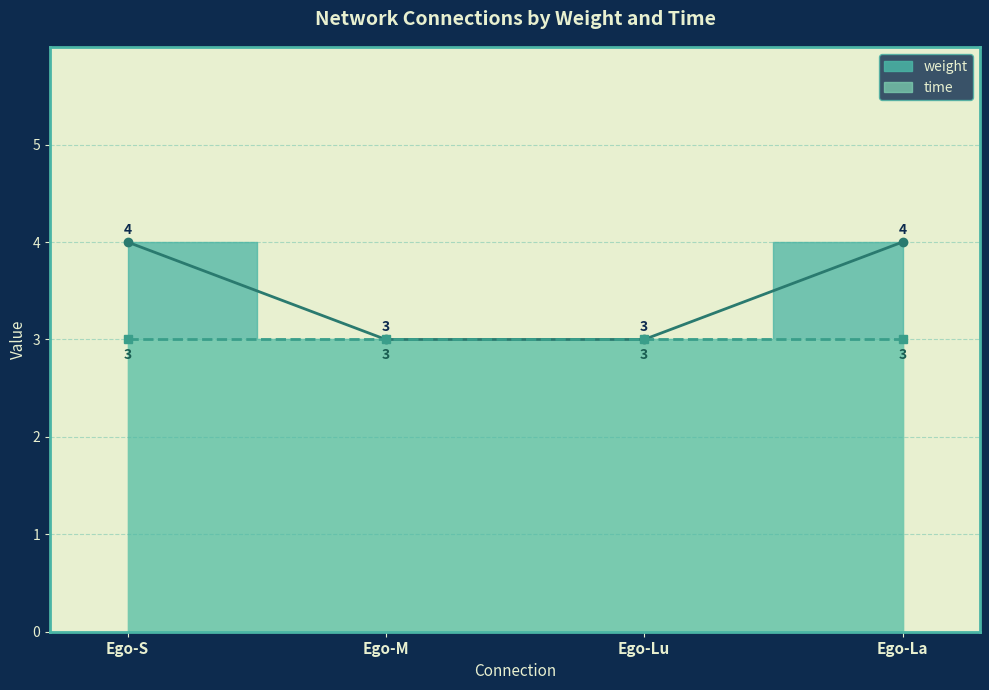

True or false: weight and time intersect in this chart.

False